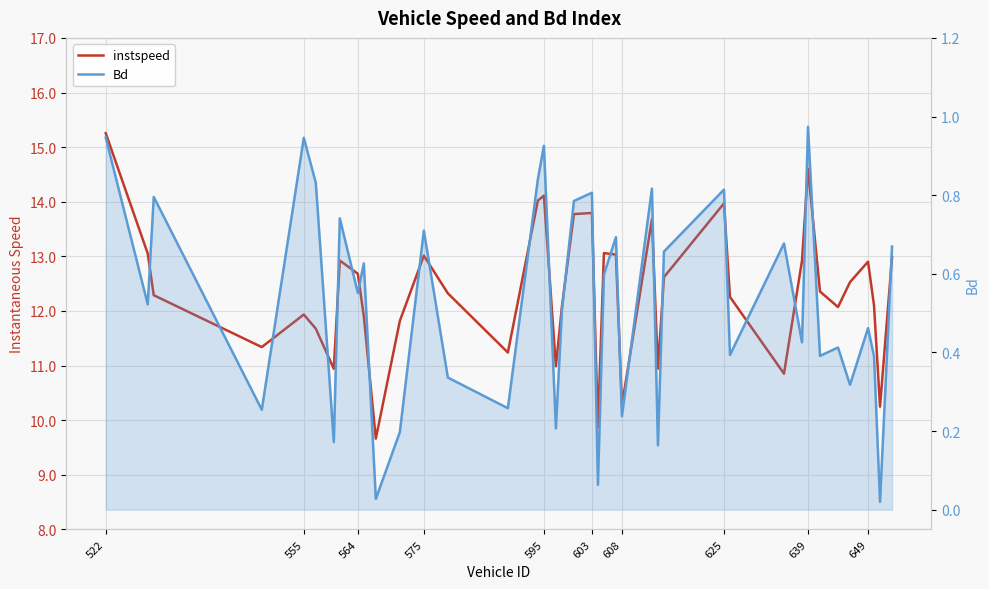

Does the chart display data point markers on the line(s)?

No